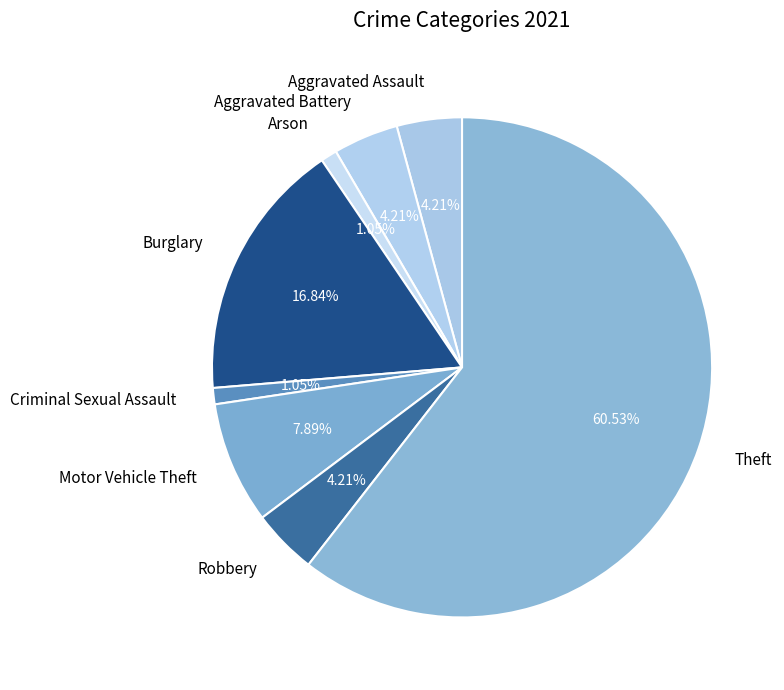

Is it true that Aggravated Battery is 4% of the pie?

True